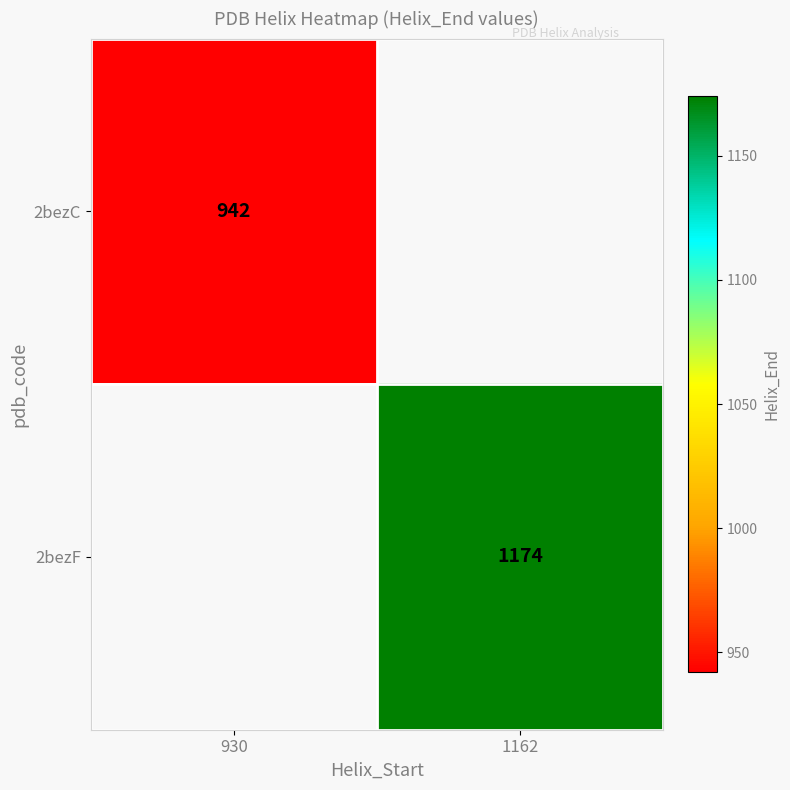

At which category does the chart reach its peak across all series?

1162